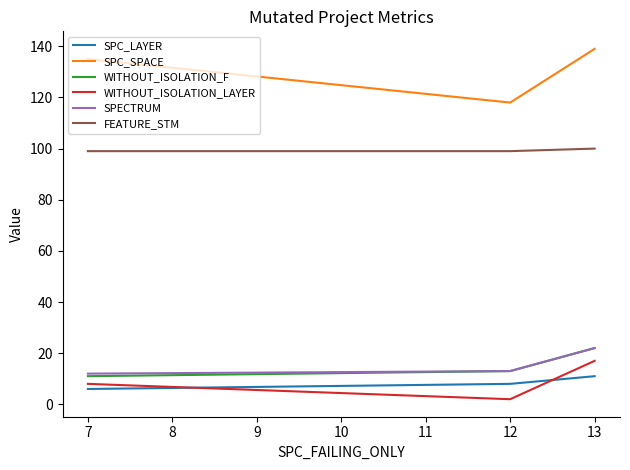

Which series has the largest total across all categories?

SPC_SPACE